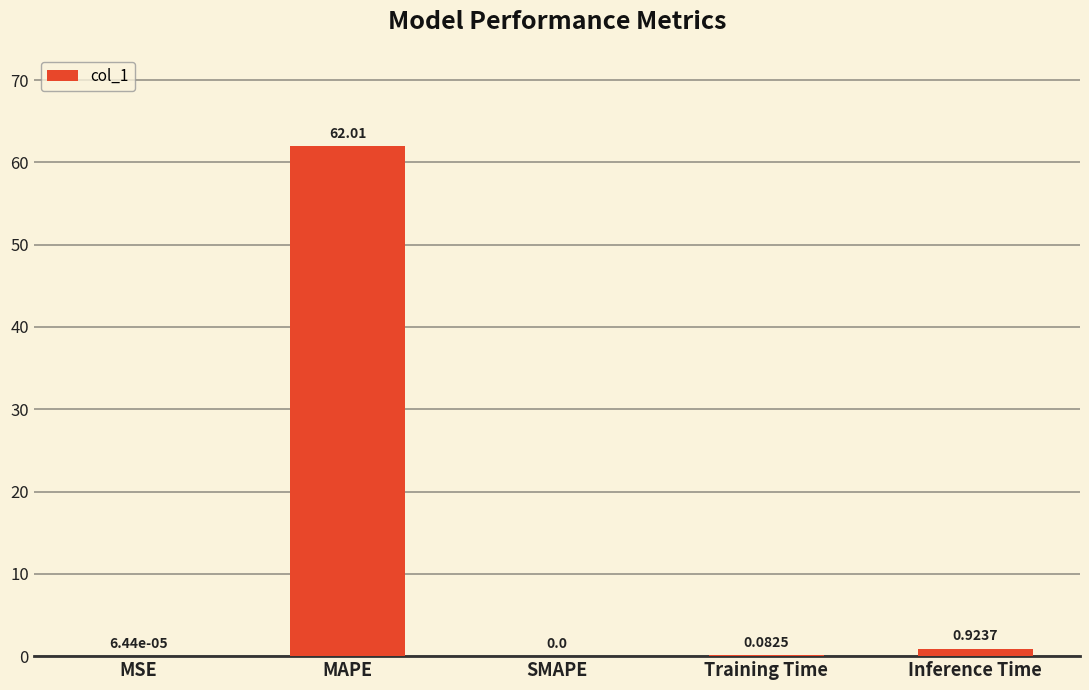

Which category has the highest value across all series?

MAPE